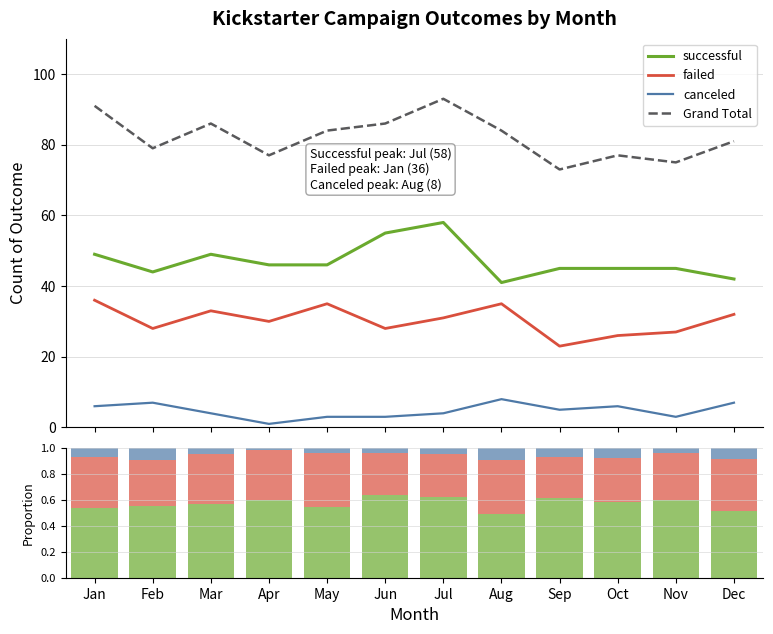

Which has a higher value, Jul or Apr?

Jul